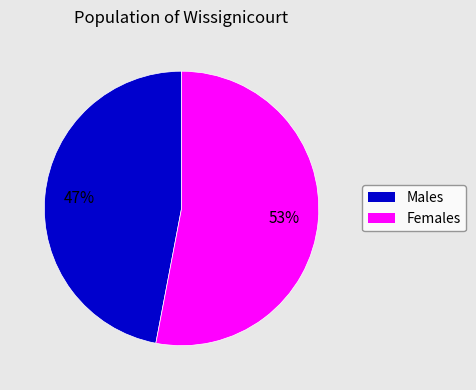

To the nearest percent, what is the average slice percentage?

50%